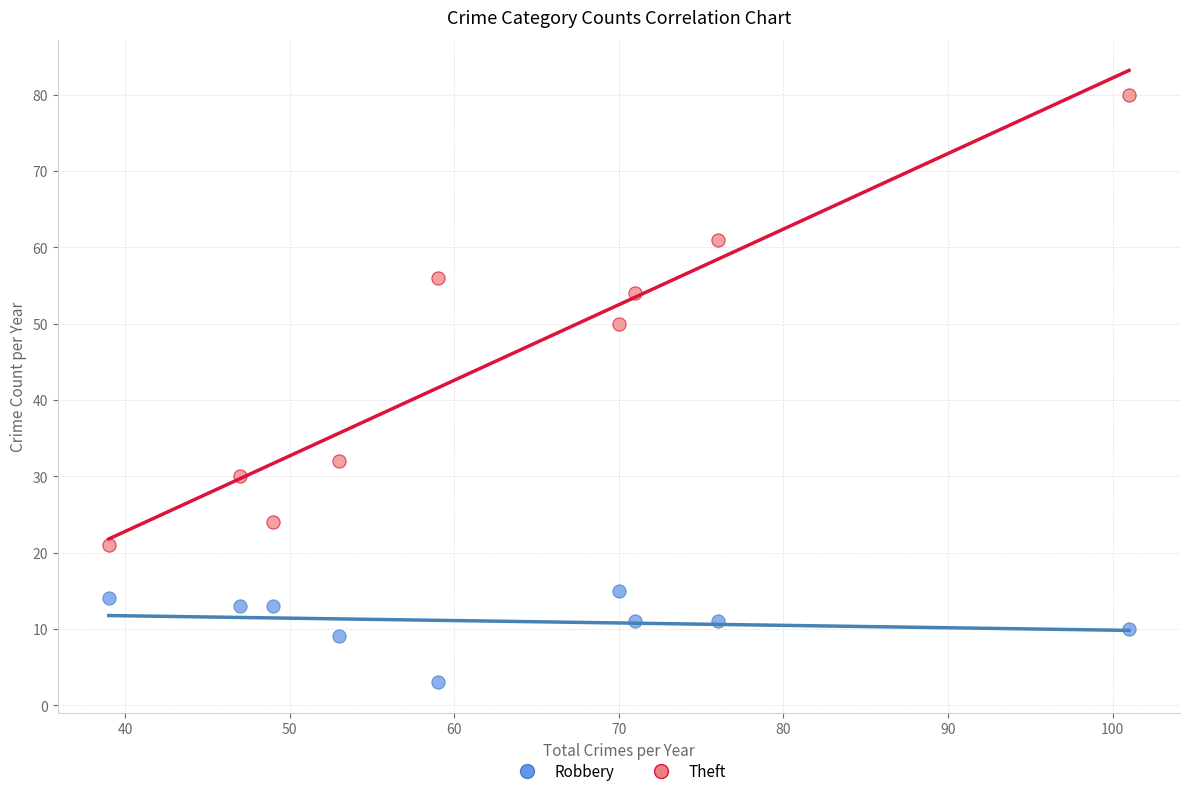

Which series reaches the minimum Y coordinate?

Robbery